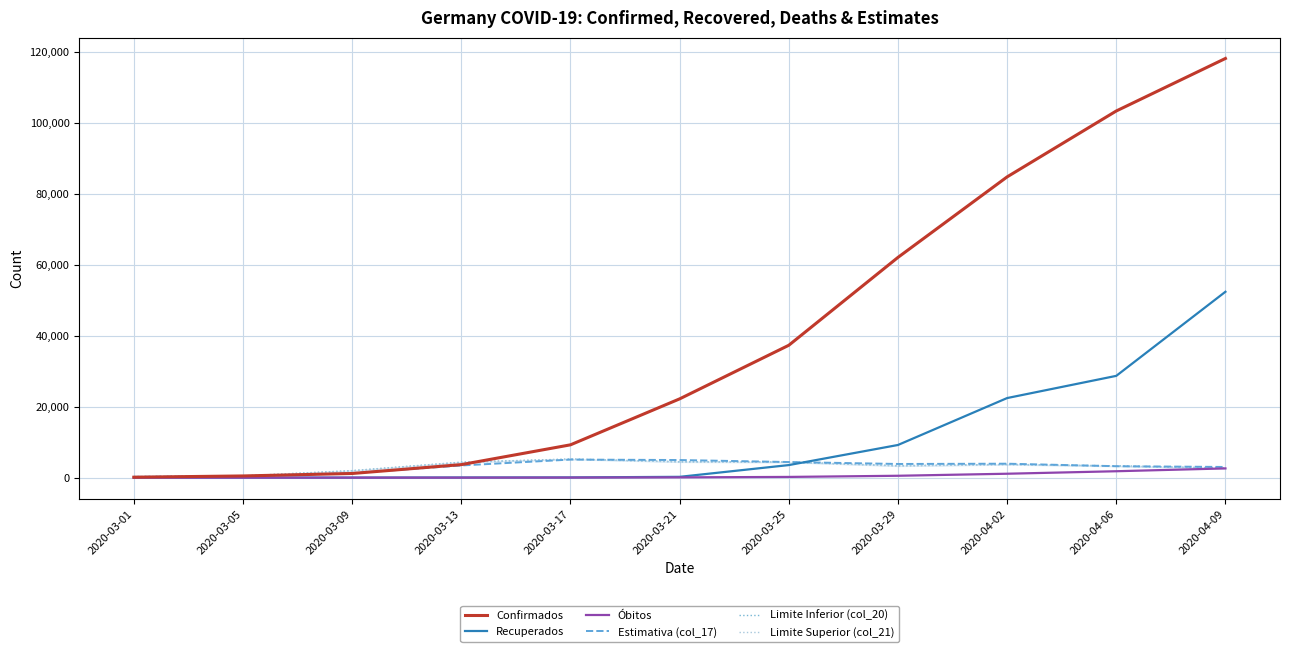

What is the value of the Limite Superior (col_21) point at the 5th from the left?

5186